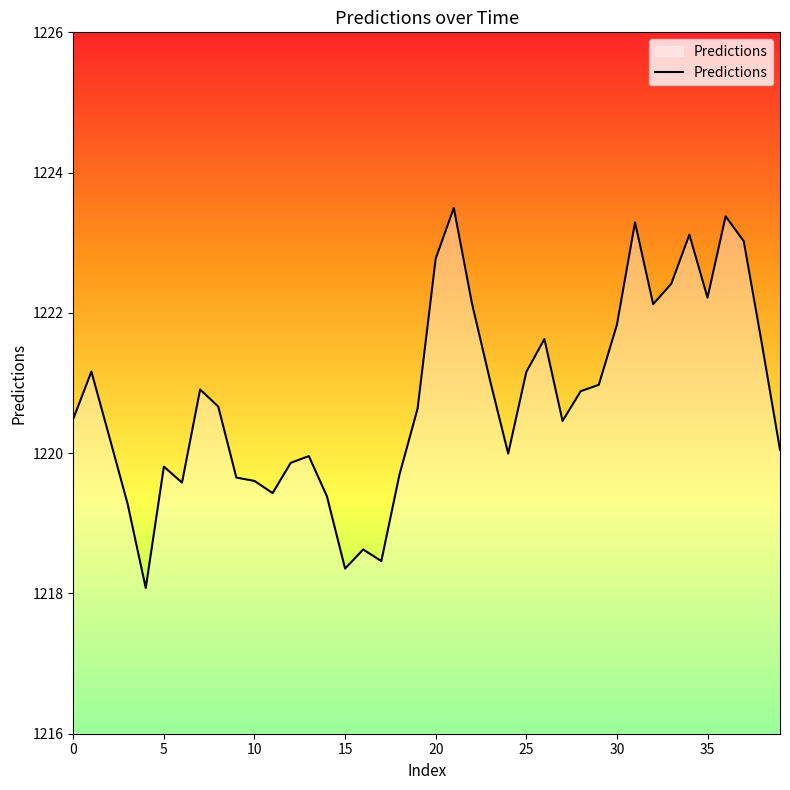

What is the greatest value displayed?

1223.5